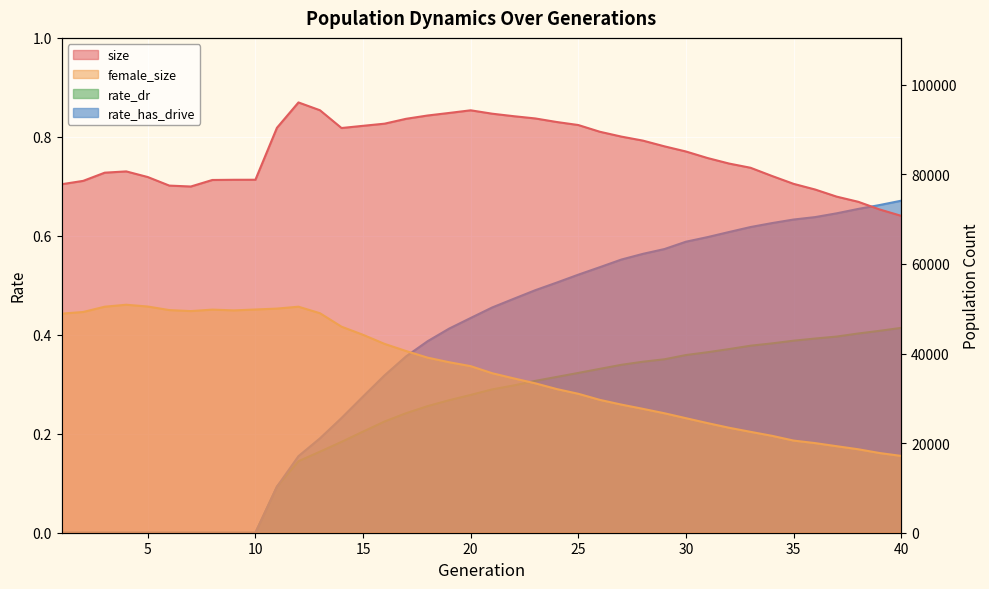

True or false: size has a value of 104585.4 at 10.

False